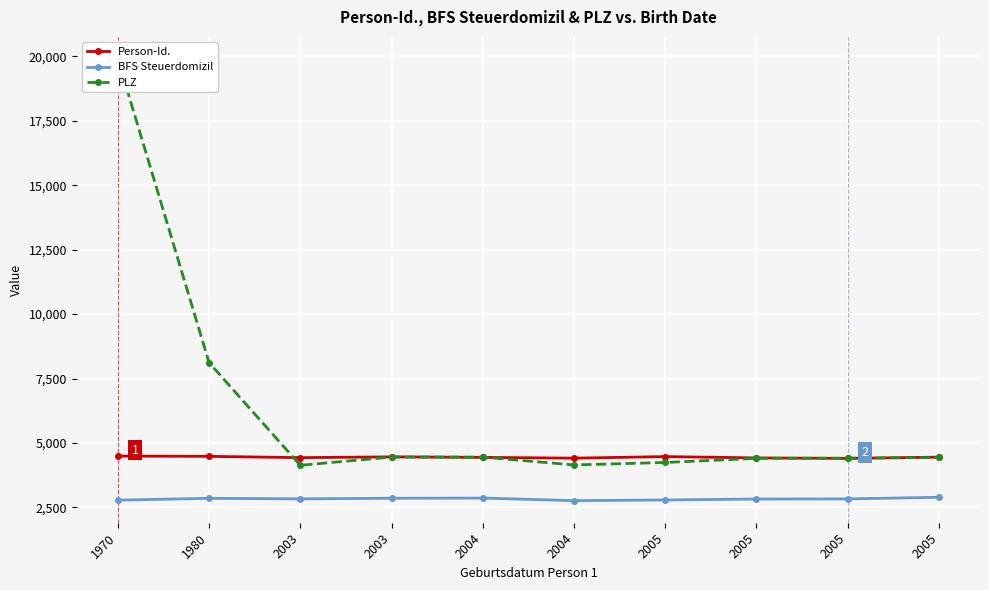

Rank the categories by PLZ value from highest to lowest.

1970, 1980, 2003, 2004, 2005, 2005, 2005, 2005, 2004, 2003